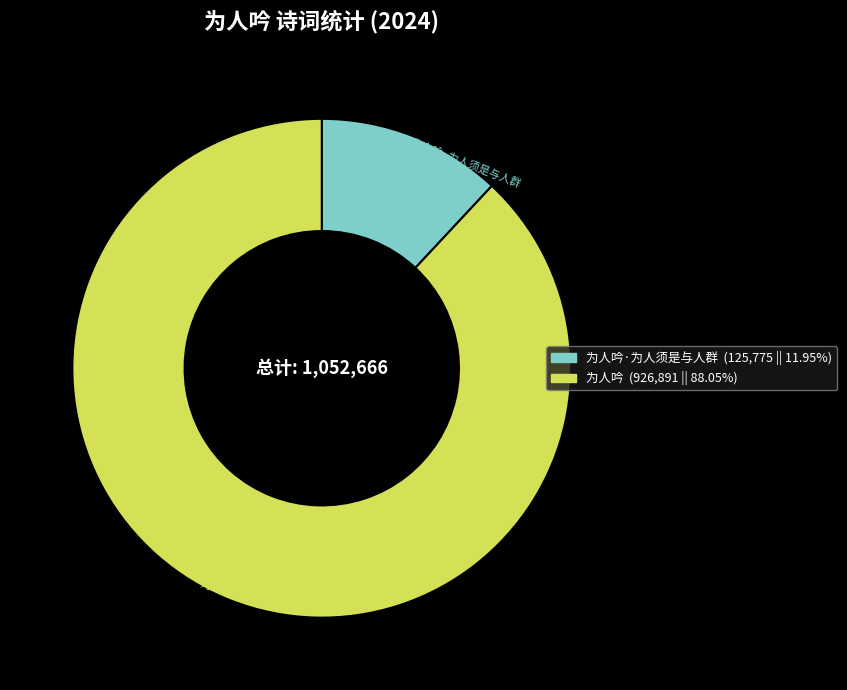

Is there any slice that represents more than half of the pie?

Yes